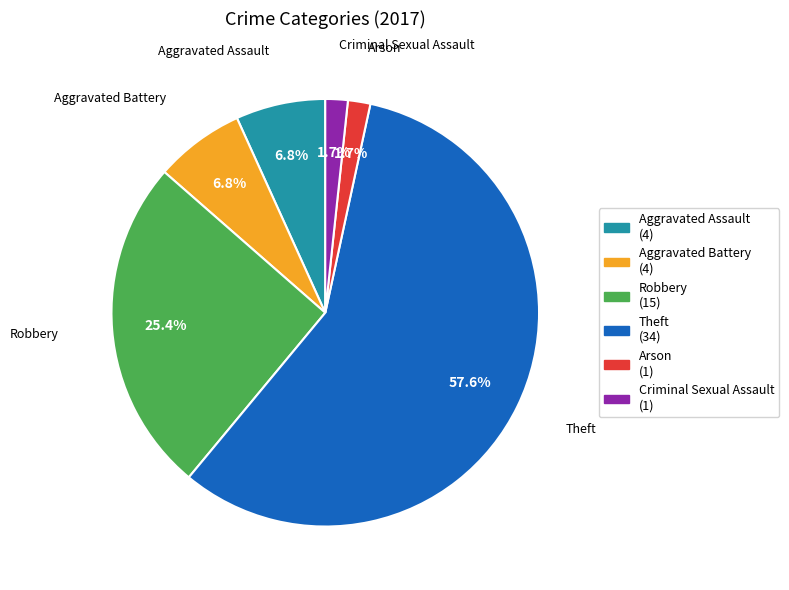

Is there any slice that represents more than half of the pie?

Yes